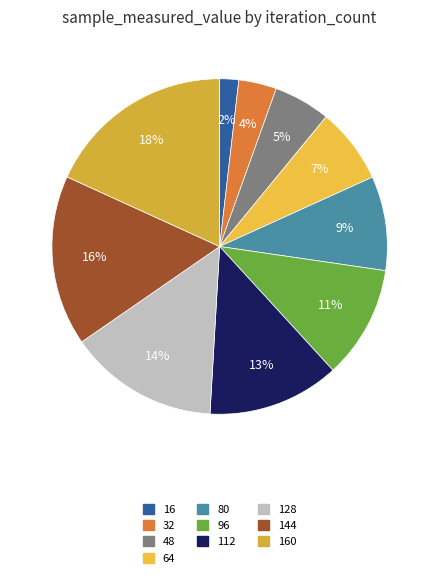

Is there a majority slice in this chart?

No